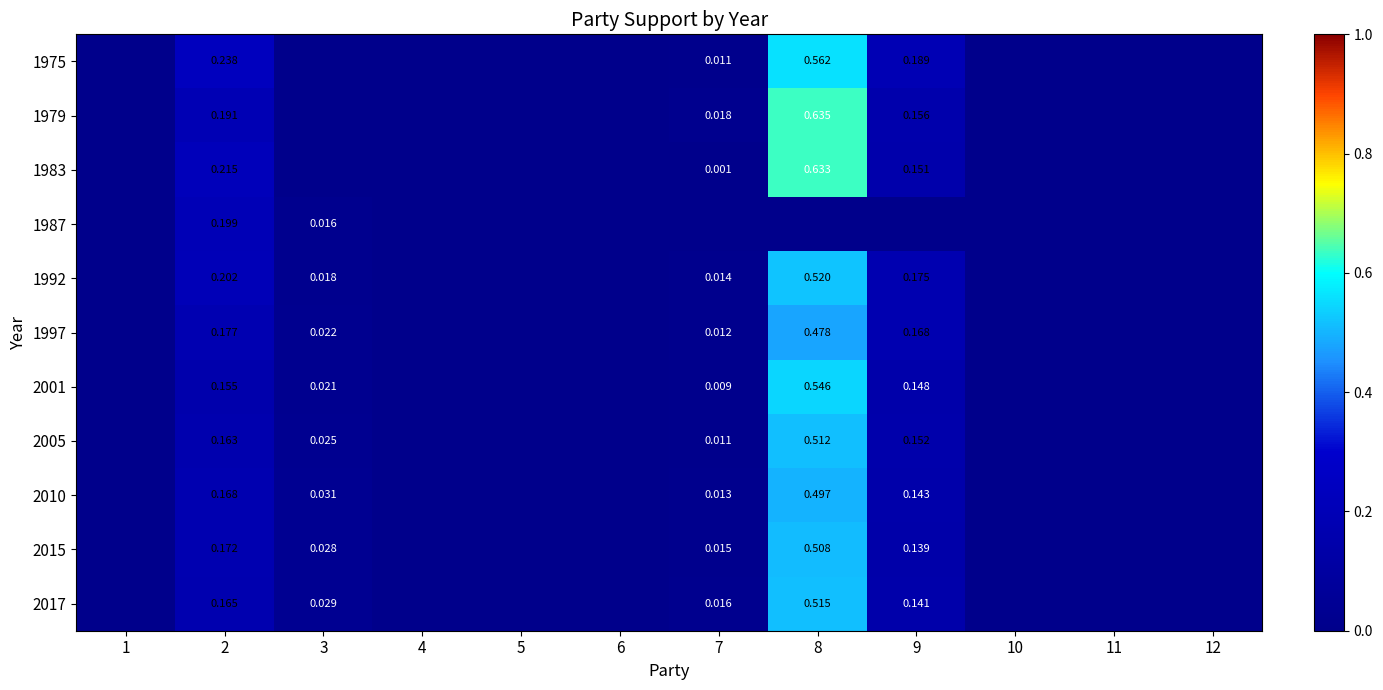

Is the value of 2017 at 9 greater than the value of 1975 at 9?

No